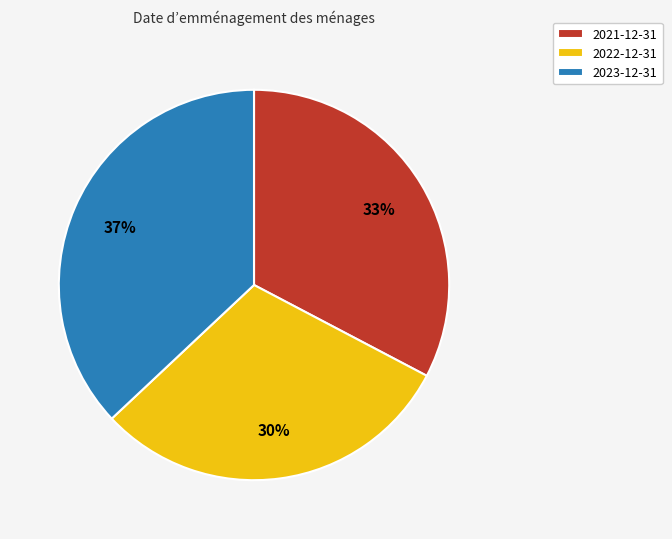

True or false: 2022-12-31 accounts for 18% of the total.

False